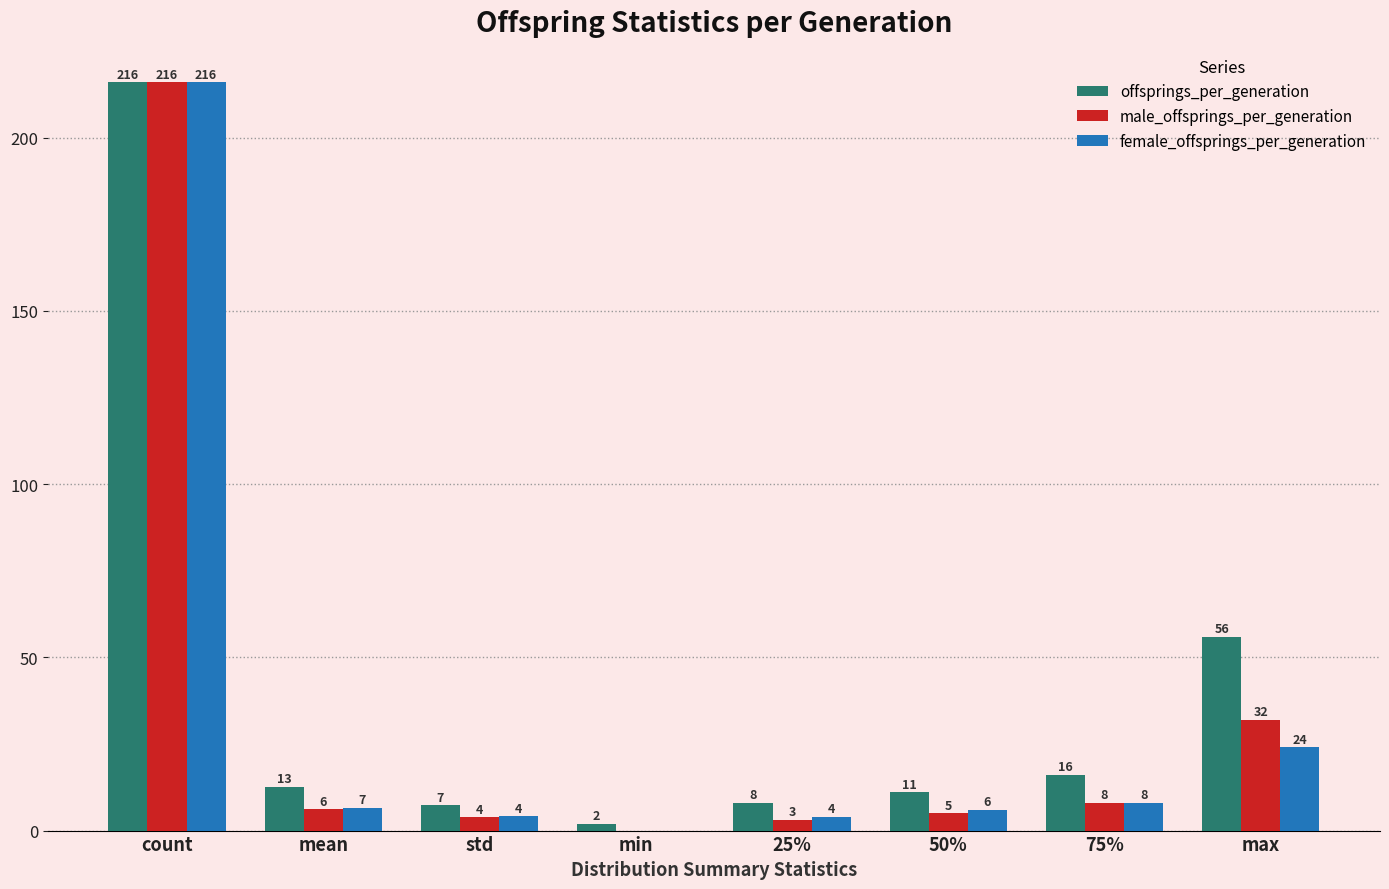

What is the greatest value displayed?

216.0